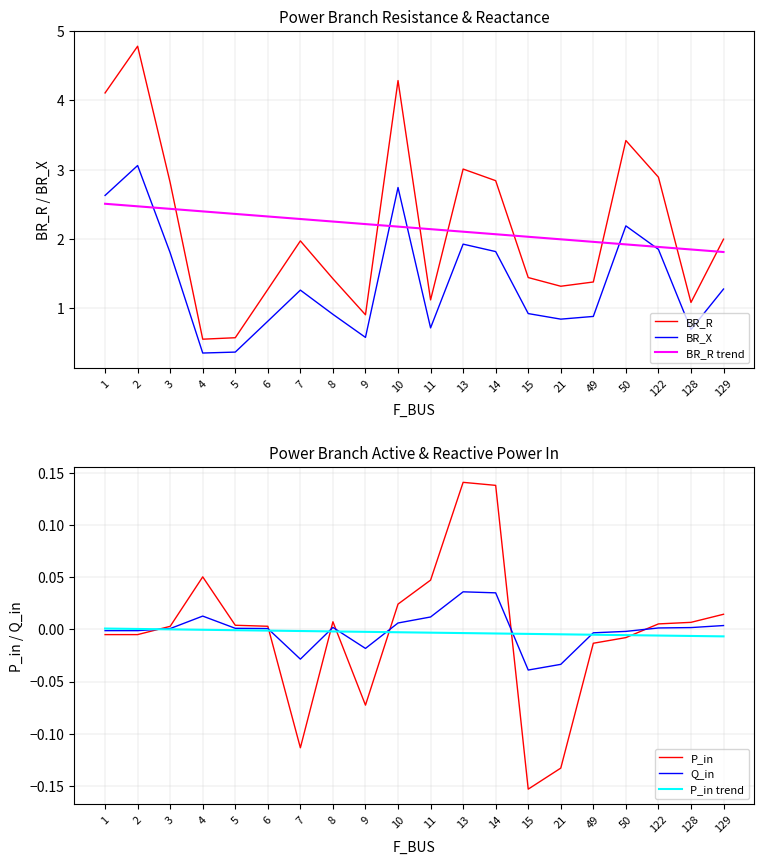

Which label corresponds to the largest value in the chart?

2